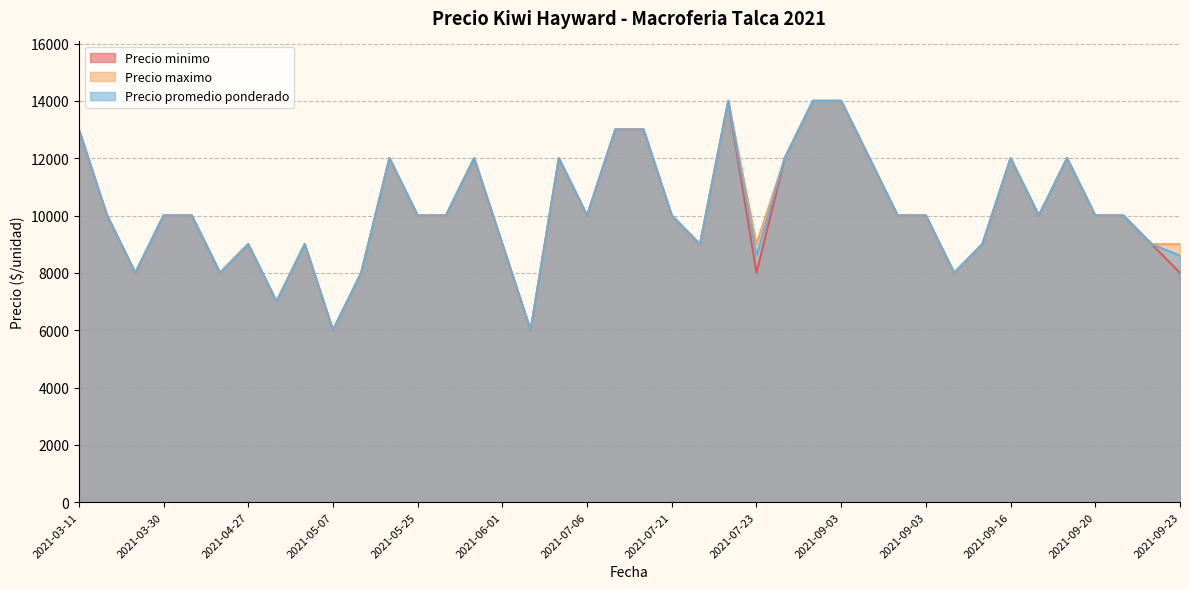

What value does the Precio promedio ponderado series have at 2021-09-16, to the nearest 10?

12000